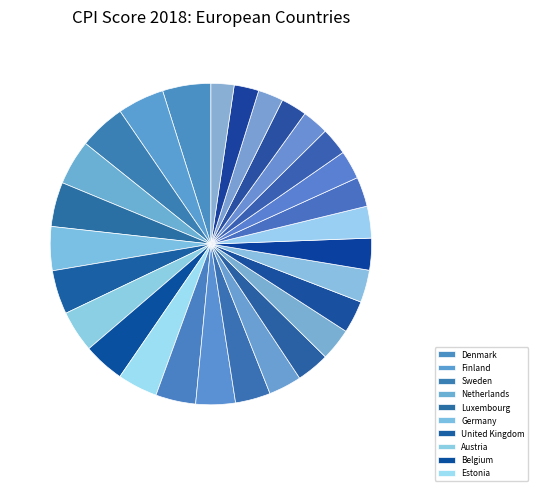

How many slices are in this pie chart?

28